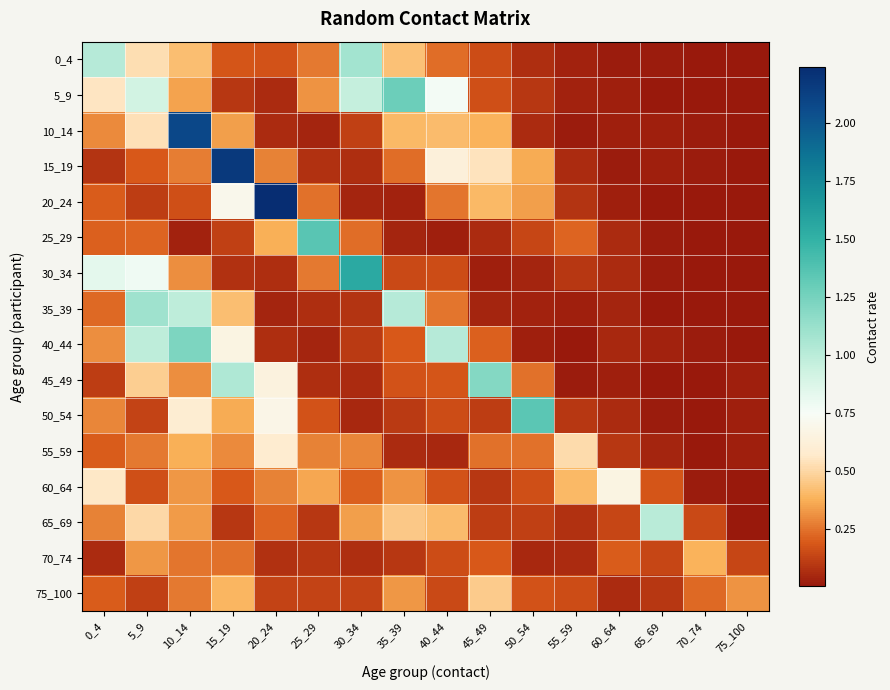

Reading left to right, transcribe all the data shown in this chart.

0_4: 0_4=1.0	5_9=0.5	10_14=0.4	15_19=0.2	20_24=0.2	25_29=0.3	30_34=1.1	35_39=0.4	40_44=0.2	45_49=0.2	50_54=0.1	55_59=0.0	60_64=0.0	65_69=0.0	70_74=0.0	75_100=0.0
5_9: 0_4=0.6	5_9=0.9	10_14=0.3	15_19=0.1	20_24=0.1	25_29=0.3	30_34=1.0	35_39=1.3	40_44=0.8	45_49=0.2	50_54=0.1	55_59=0.0	60_64=0.0	65_69=0.0	70_74=0.0	75_100=0.0
10_14: 0_4=0.3	5_9=0.5	10_14=2.1	15_19=0.3	20_24=0.1	25_29=0.0	30_34=0.1	35_39=0.4	40_44=0.4	45_49=0.4	50_54=0.1	55_59=0.0	60_64=0.0	65_69=0.0	70_74=0.0	75_100=0.0
15_19: 0_4=0.1	5_9=0.2	10_14=0.3	15_19=2.2	20_24=0.3	25_29=0.1	30_34=0.1	35_39=0.2	40_44=0.6	45_49=0.5	50_54=0.4	55_59=0.1	60_64=0.0	65_69=0.0	70_74=0.0	75_100=0.0
20_24: 0_4=0.2	5_9=0.1	10_14=0.2	15_19=0.7	20_24=2.2	25_29=0.2	30_34=0.0	35_39=0.0	40_44=0.2	45_49=0.4	50_54=0.3	55_59=0.1	60_64=0.0	65_69=0.0	70_74=0.0	75_100=0.0
25_29: 0_4=0.2	5_9=0.2	10_14=0.0	15_19=0.1	20_24=0.4	25_29=1.4	30_34=0.2	35_39=0.0	40_44=0.0	45_49=0.1	50_54=0.1	55_59=0.2	60_64=0.1	65_69=0.0	70_74=0.0	75_100=0.0
30_34: 0_4=0.8	5_9=0.8	10_14=0.3	15_19=0.1	20_24=0.1	25_29=0.3	30_34=1.5	35_39=0.1	40_44=0.2	45_49=0.0	50_54=0.0	55_59=0.1	60_64=0.1	65_69=0.0	70_74=0.0	75_100=0.0
35_39: 0_4=0.2	5_9=1.1	10_14=1.0	15_19=0.4	20_24=0.0	25_29=0.1	30_34=0.1	35_39=1.0	40_44=0.3	45_49=0.0	50_54=0.0	55_59=0.0	60_64=0.0	65_69=0.0	70_74=0.0	75_100=0.0
40_44: 0_4=0.3	5_9=1.0	10_14=1.2	15_19=0.7	20_24=0.1	25_29=0.0	30_34=0.1	35_39=0.2	40_44=1.0	45_49=0.2	50_54=0.0	55_59=0.0	60_64=0.0	65_69=0.0	70_74=0.0	75_100=0.0
45_49: 0_4=0.1	5_9=0.5	10_14=0.3	15_19=1.0	20_24=0.6	25_29=0.1	30_34=0.1	35_39=0.2	40_44=0.2	45_49=1.2	50_54=0.2	55_59=0.0	60_64=0.0	65_69=0.0	70_74=0.0	75_100=0.0
50_54: 0_4=0.3	5_9=0.1	10_14=0.6	15_19=0.4	20_24=0.7	25_29=0.2	30_34=0.1	35_39=0.1	40_44=0.2	45_49=0.1	50_54=1.3	55_59=0.1	60_64=0.1	65_69=0.0	70_74=0.0	75_100=0.0
55_59: 0_4=0.2	5_9=0.3	10_14=0.4	15_19=0.3	20_24=0.6	25_29=0.3	30_34=0.3	35_39=0.1	40_44=0.1	45_49=0.2	50_54=0.2	55_59=0.5	60_64=0.1	65_69=0.0	70_74=0.0	75_100=0.0
60_64: 0_4=0.6	5_9=0.2	10_14=0.3	15_19=0.2	20_24=0.3	25_29=0.4	30_34=0.2	35_39=0.3	40_44=0.2	45_49=0.1	50_54=0.2	55_59=0.4	60_64=0.7	65_69=0.2	70_74=0.0	75_100=0.0
65_69: 0_4=0.3	5_9=0.5	10_14=0.3	15_19=0.1	20_24=0.2	25_29=0.1	30_34=0.3	35_39=0.5	40_44=0.4	45_49=0.1	50_54=0.1	55_59=0.1	60_64=0.1	65_69=1.0	70_74=0.1	75_100=0.0
70_74: 0_4=0.1	5_9=0.3	10_14=0.3	15_19=0.2	20_24=0.1	25_29=0.1	30_34=0.1	35_39=0.1	40_44=0.2	45_49=0.2	50_54=0.1	55_59=0.1	60_64=0.2	65_69=0.1	70_74=0.4	75_100=0.1
75_100: 0_4=0.2	5_9=0.1	10_14=0.3	15_19=0.4	20_24=0.1	25_29=0.1	30_34=0.1	35_39=0.3	40_44=0.1	45_49=0.5	50_54=0.2	55_59=0.2	60_64=0.1	65_69=0.1	70_74=0.2	75_100=0.3